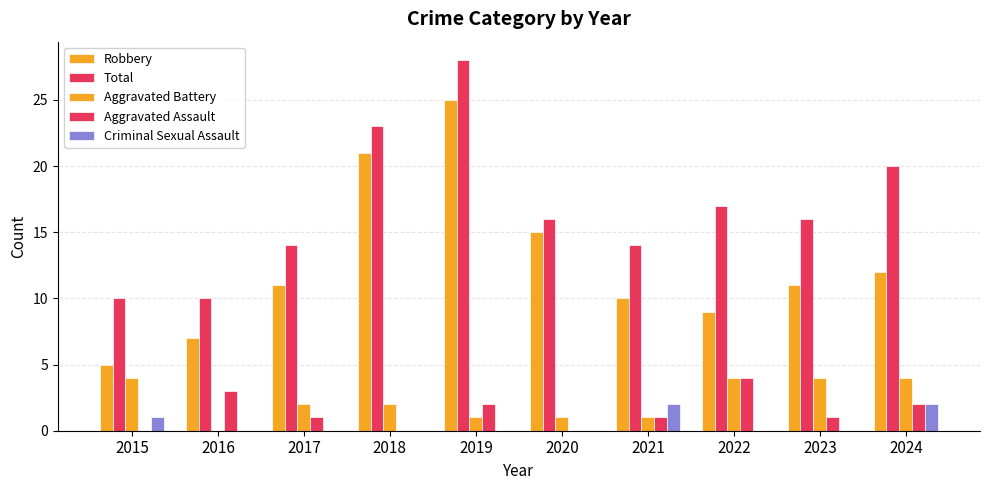

How many groups of bars are there?

10